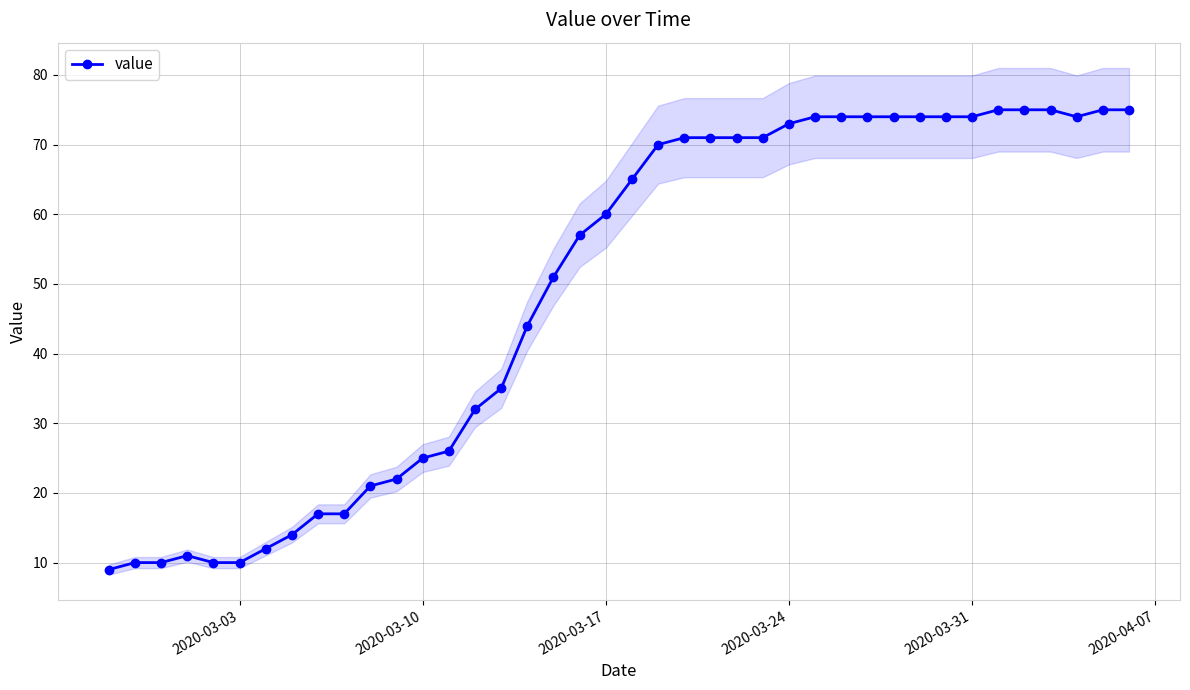

How many points are lower than both their immediate neighbors (excluding endpoints)?

1